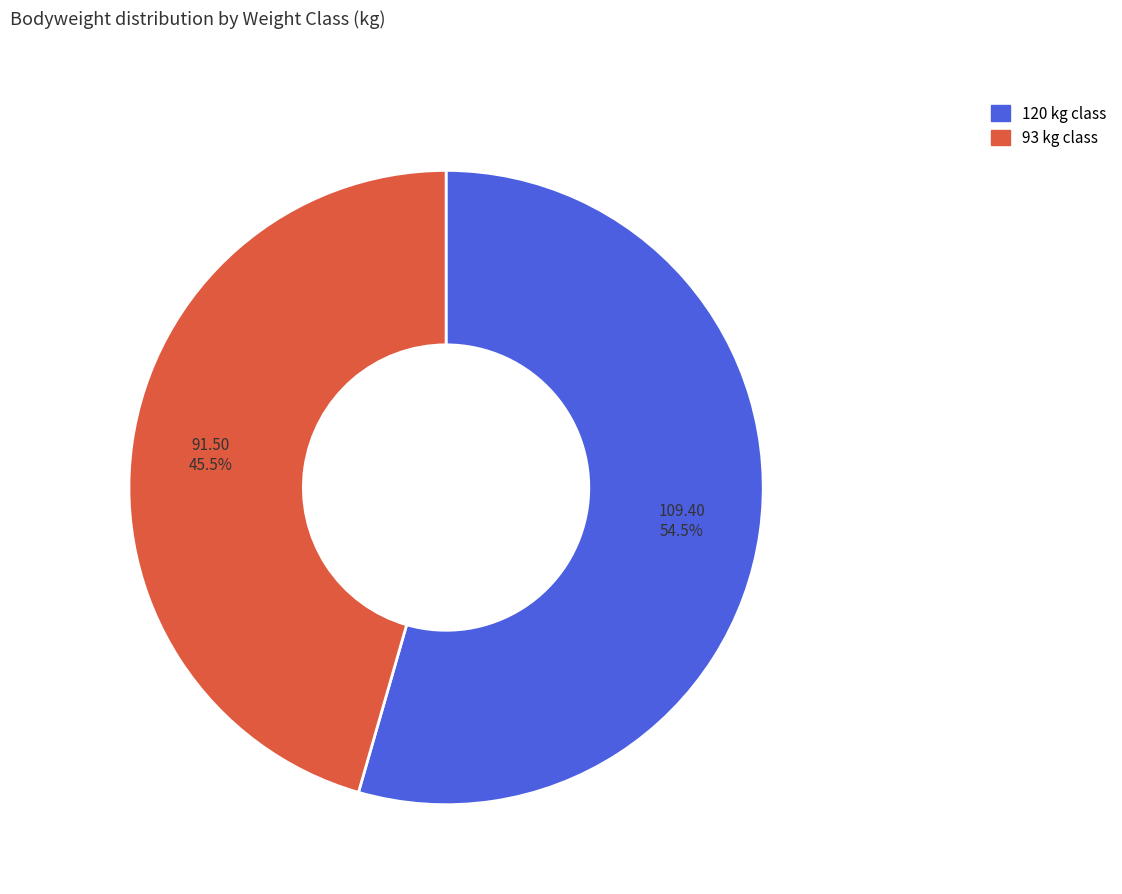

To the nearest percent, what is the combined percentage of 120 and 93?

100%